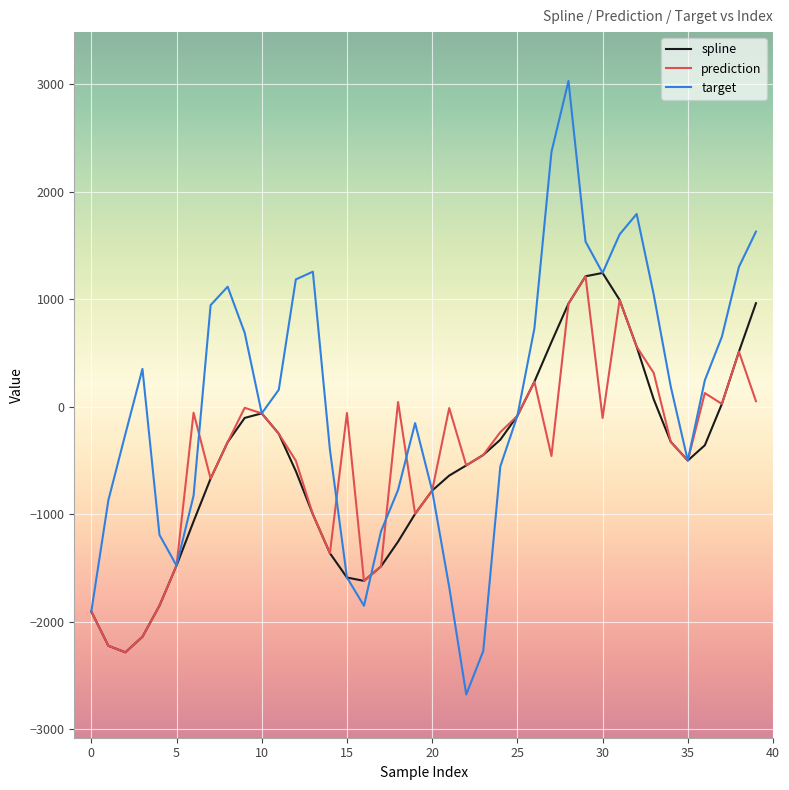

Which series has the largest total across all categories?

target